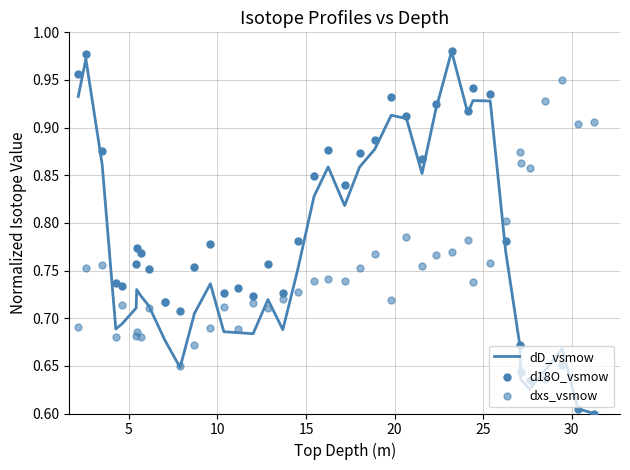

At how many categories does at least one series exceed 0?

40